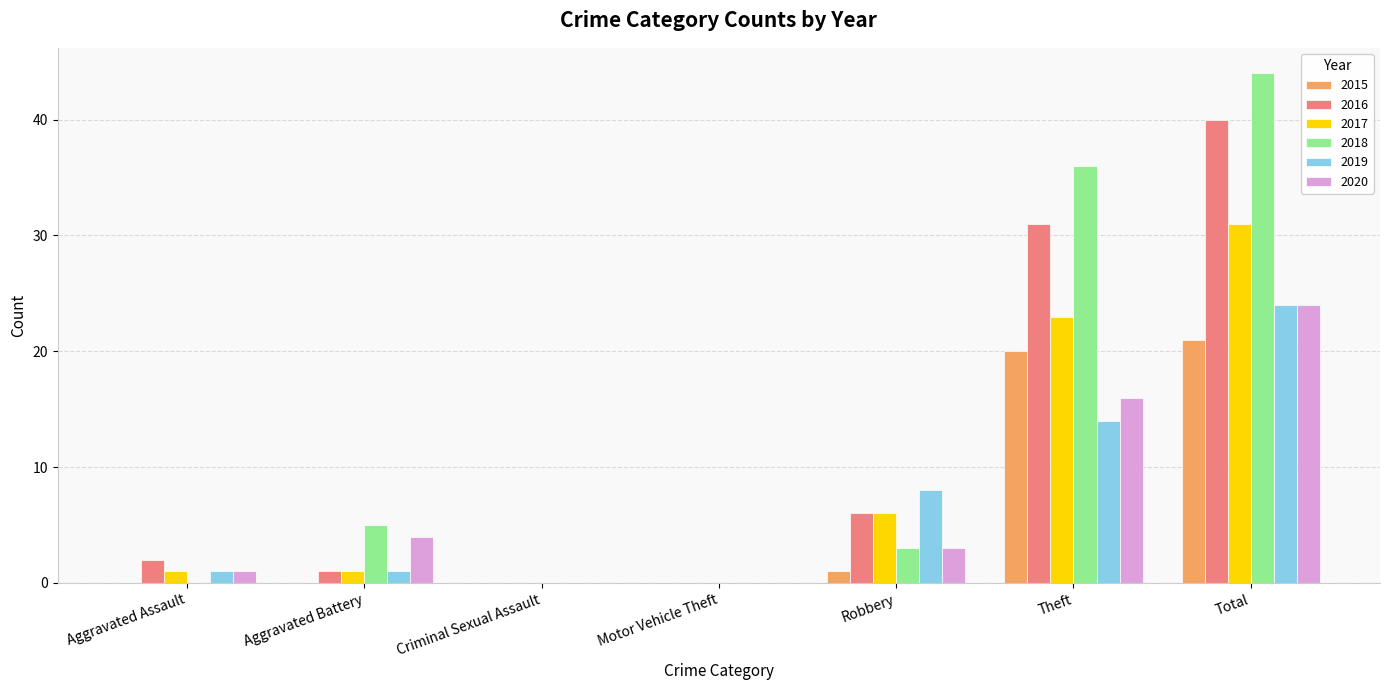

What is the sum of the 2016 values at Aggravated Assault and Total?

42